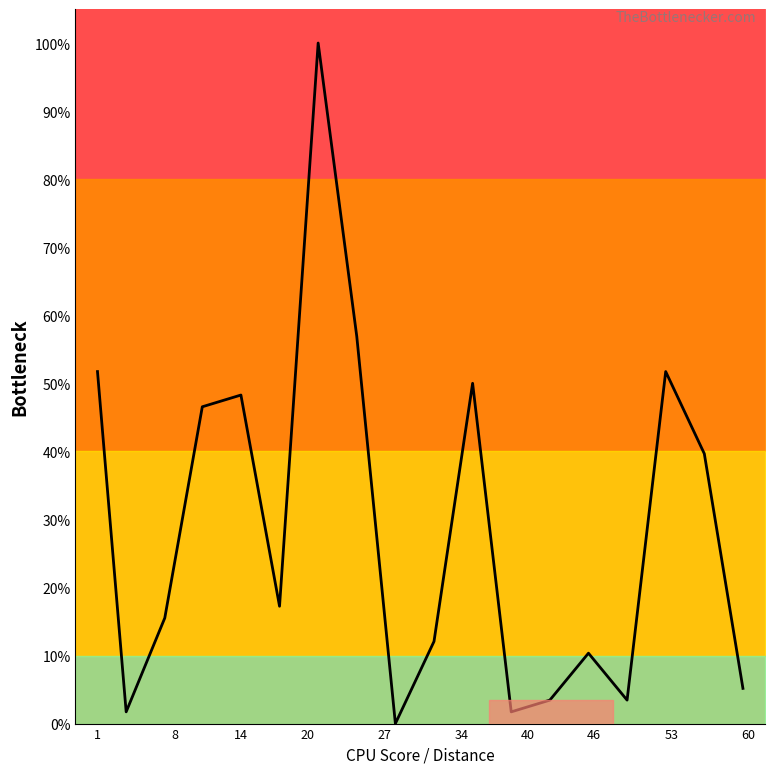

The value at 34 is 3.5. True or false?

False